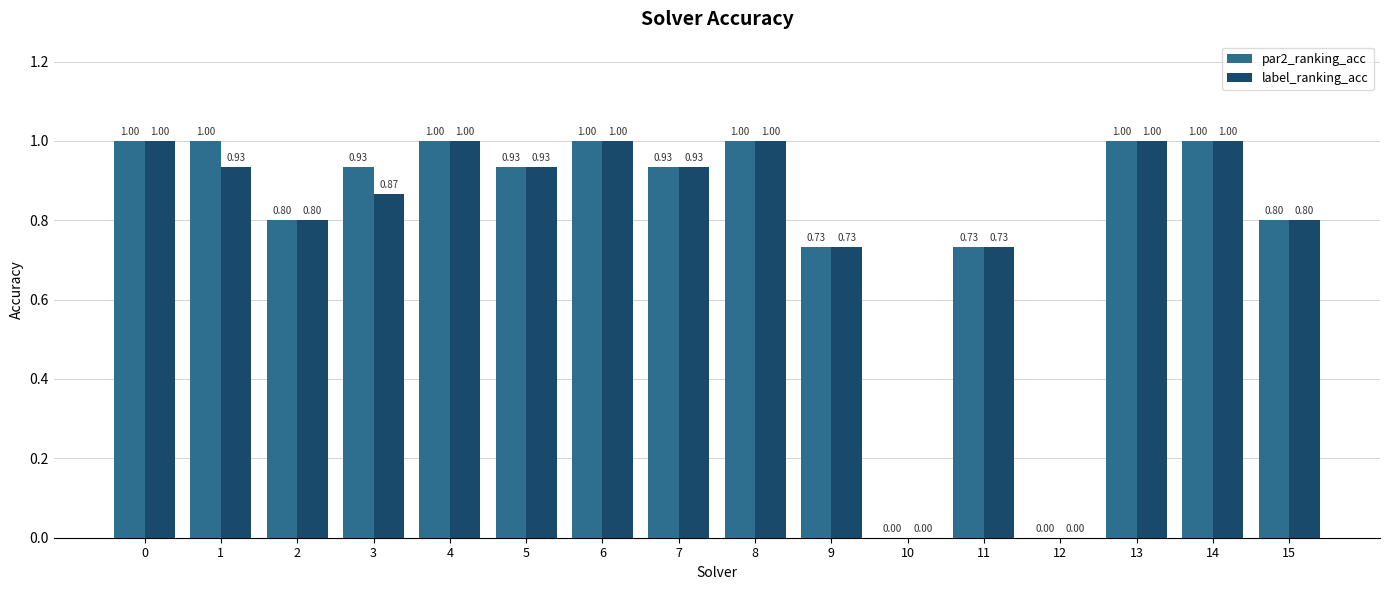

What is the total value across all series at 1?

1.9